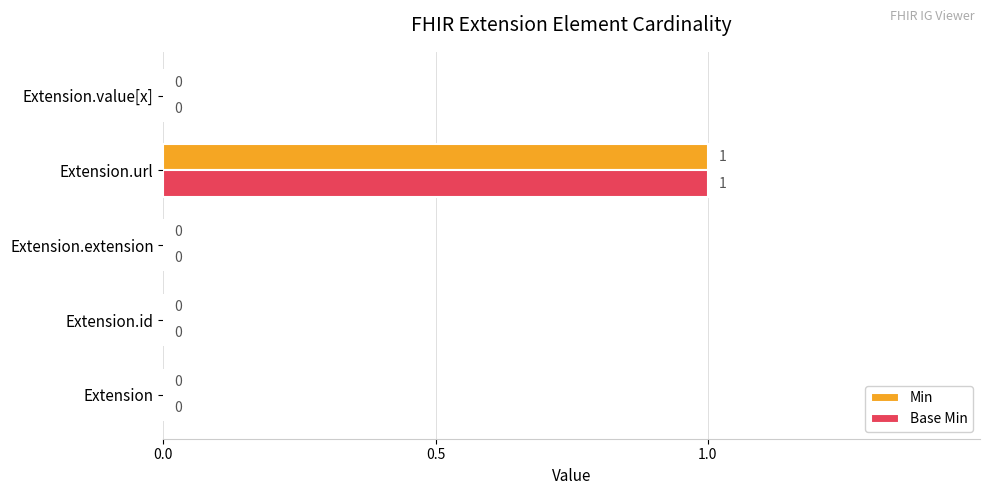

Which category has the highest value across all series?

Extension.url